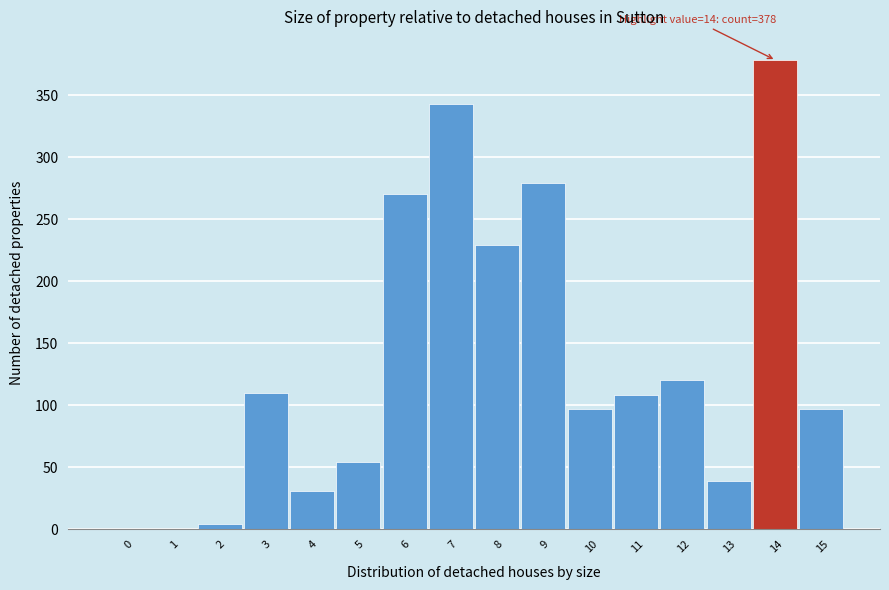

Reading left to right, what are all the values shown in this chart?

0=0	1=0	2=4	3=110	4=31	5=54	6=270	7=343	8=229	9=279	10=97	11=108	12=120	13=39	14=378	15=97